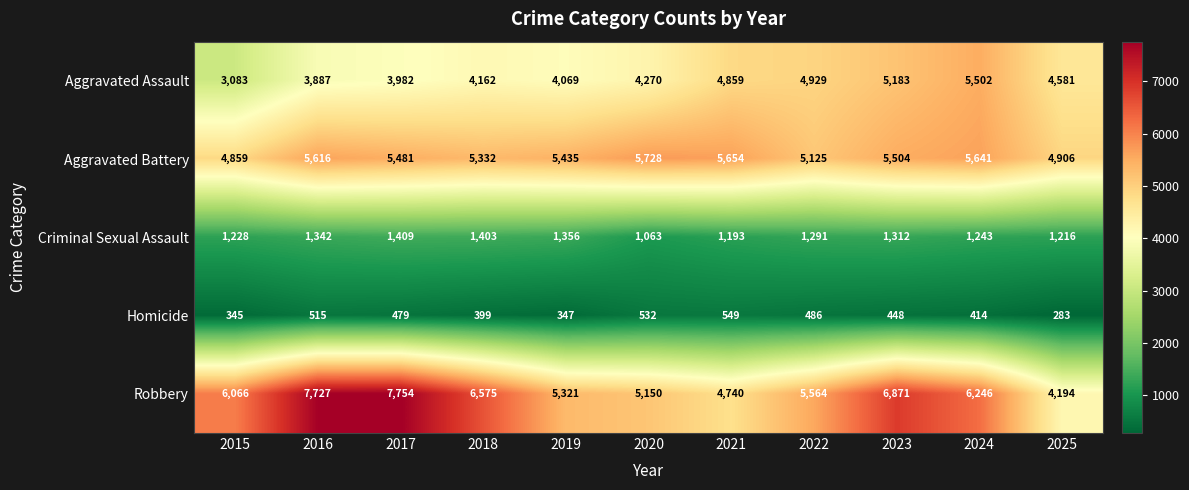

Rank the series by their maximum value, from highest to lowest.

Robbery, Aggravated Battery, Aggravated Assault, Criminal Sexual Assault, Homicide